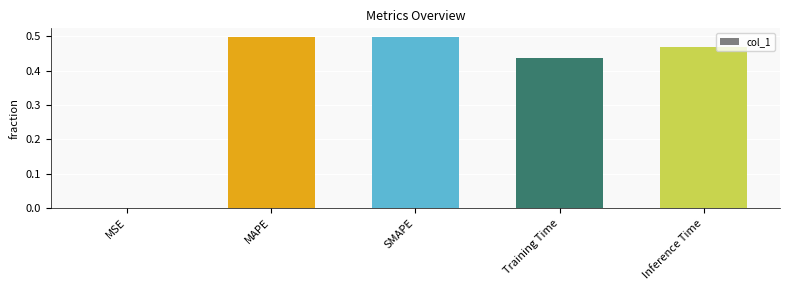

What is the sum of all values?

1.9